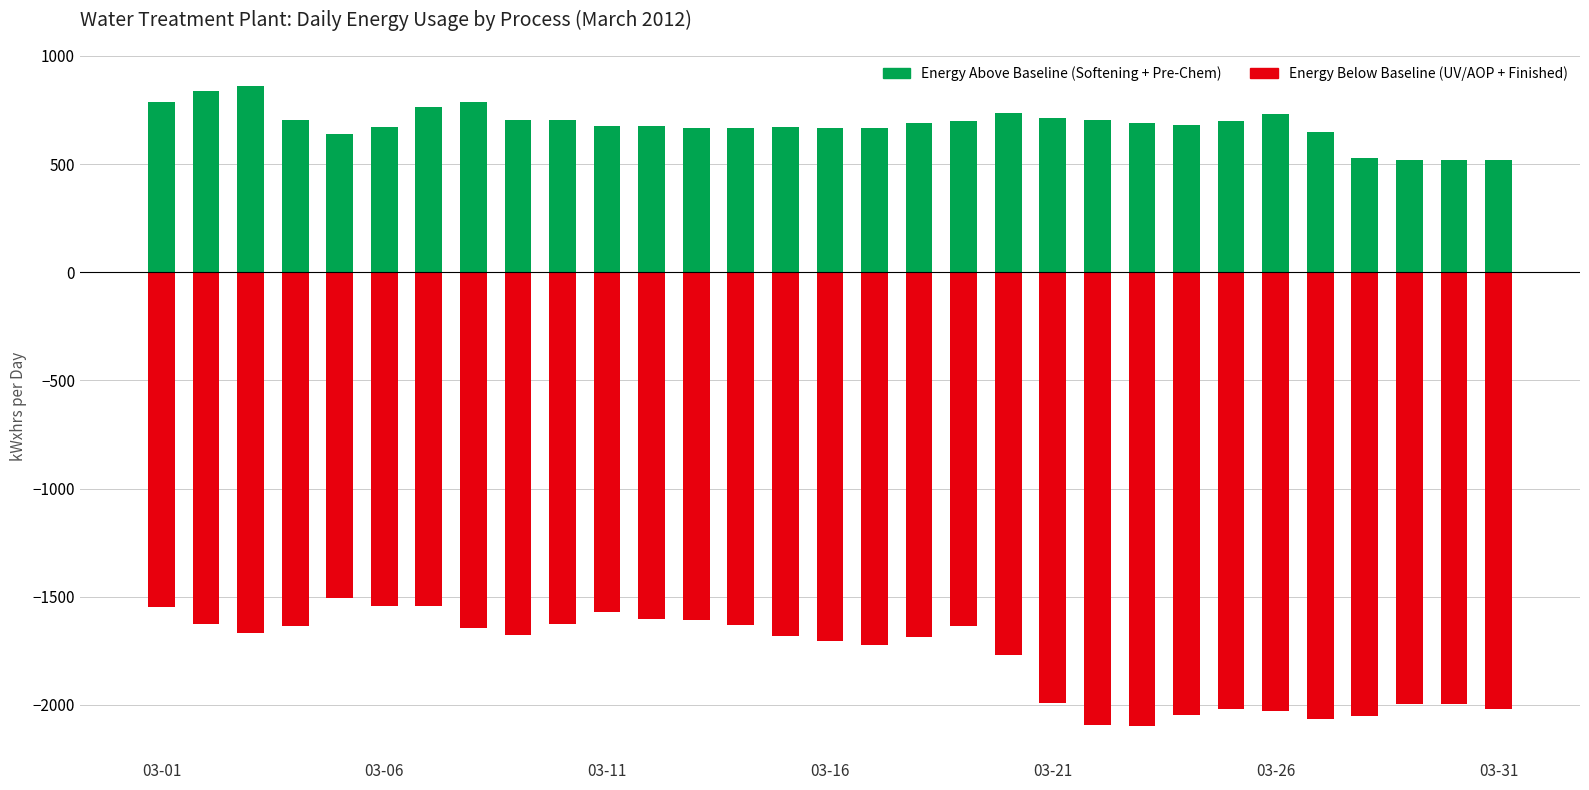

Where does the Energy Above Baseline (Softening + Pre-Chem) series first go above 689?

03-01